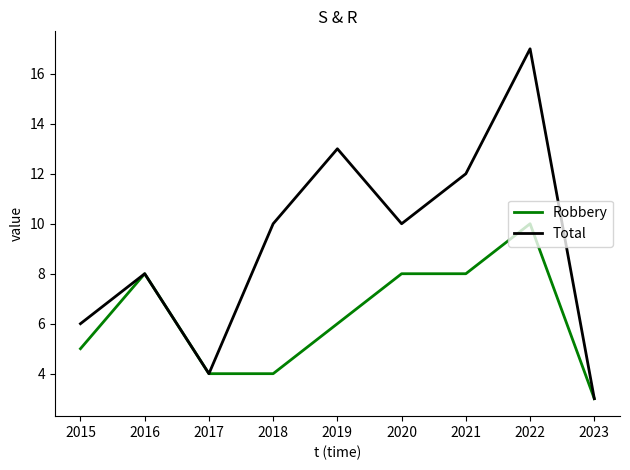

At which category is the sum across all series the highest?

2022